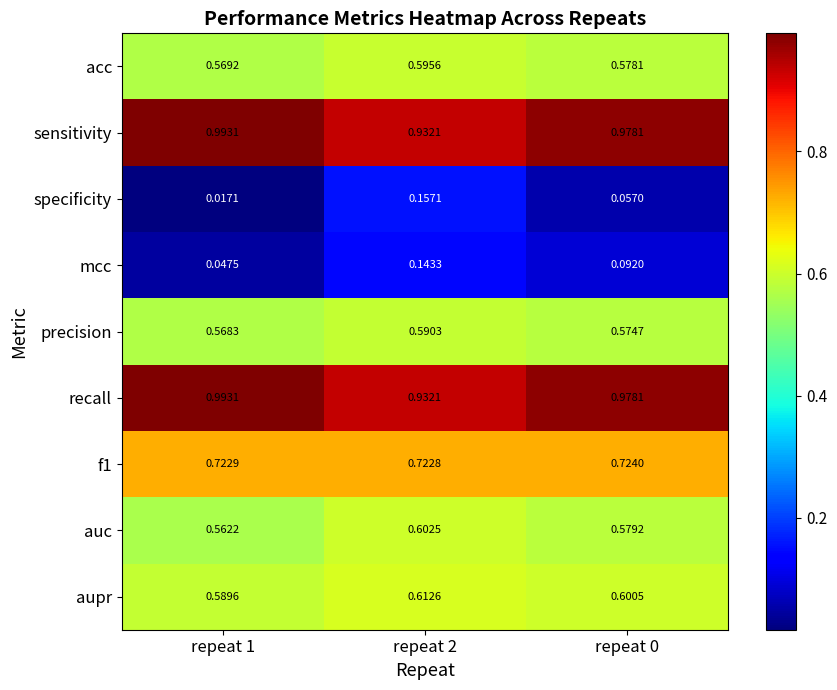

Between repeat 1 and repeat 0, which series saw the biggest shift?

mcc